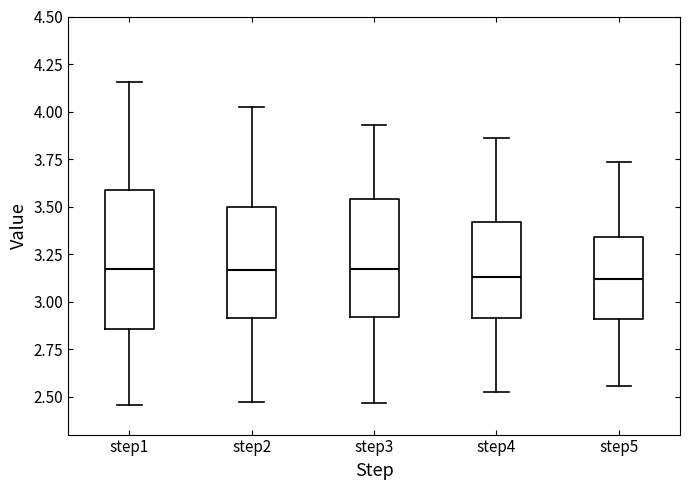

Comparing the boxes themselves (not the whiskers), which one is the tallest?

step1